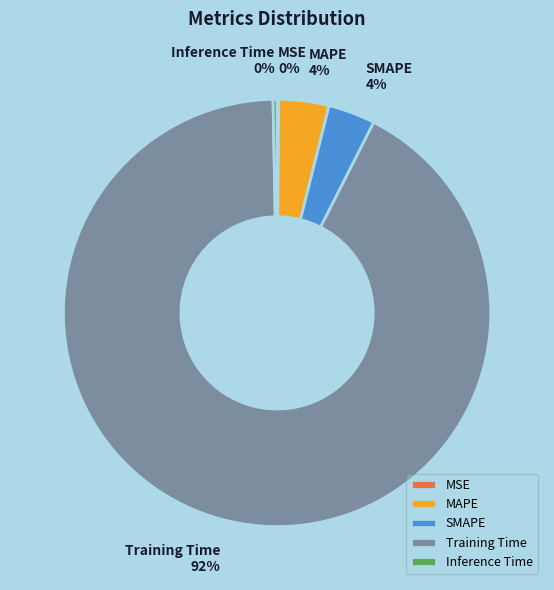

To the nearest percent, what is the combined percentage of Inference Time and SMAPE?

4%